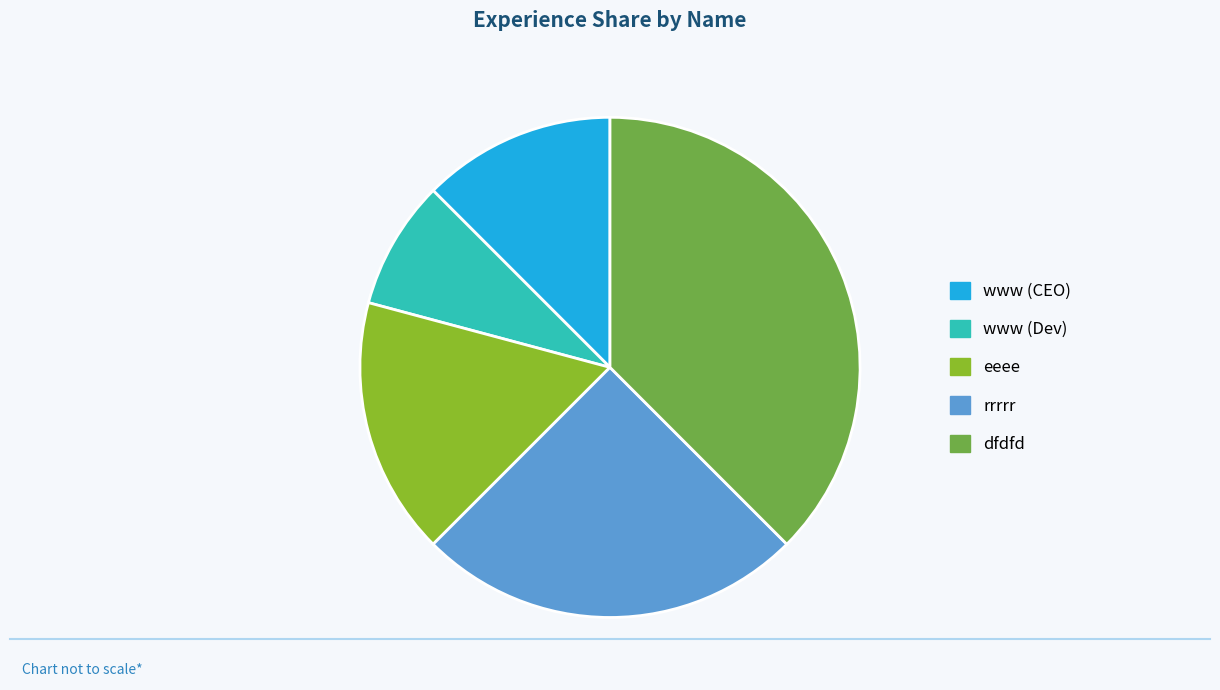

Rank the categories by value from lowest to highest.

www (Dev), www (CEO), eeee, rrrrr, dfdfd